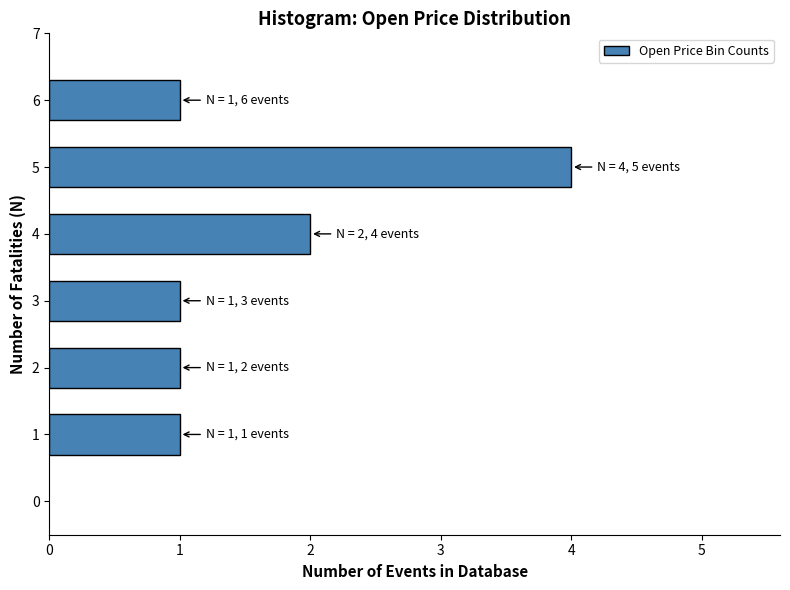

Reading bottom to top, list all the values displayed in this chart.

1	1	1	2	4	1